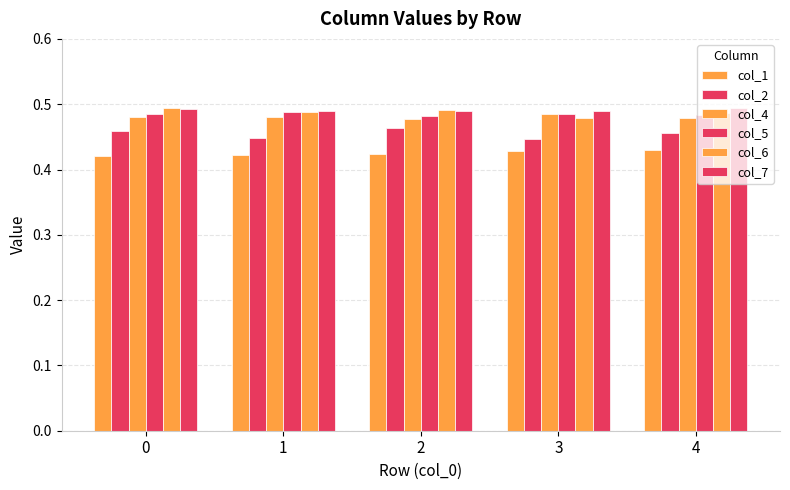

How many bars are there in total?

30